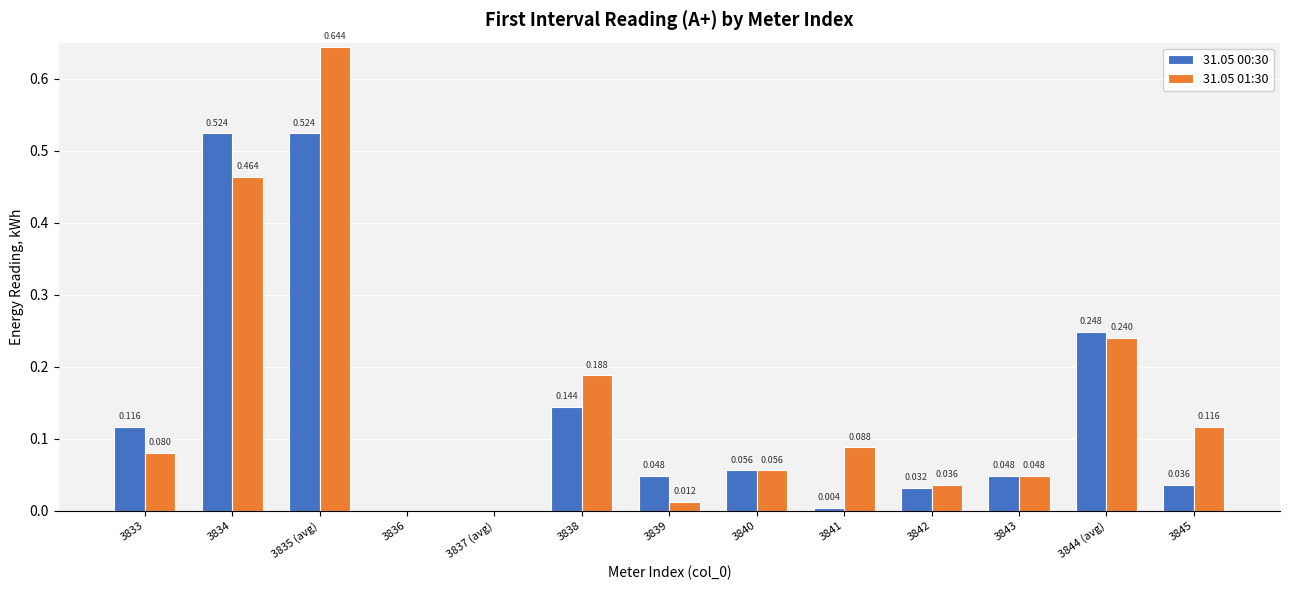

True or false: 31.05 00:30 has a value of 0.2 at 3838.

False